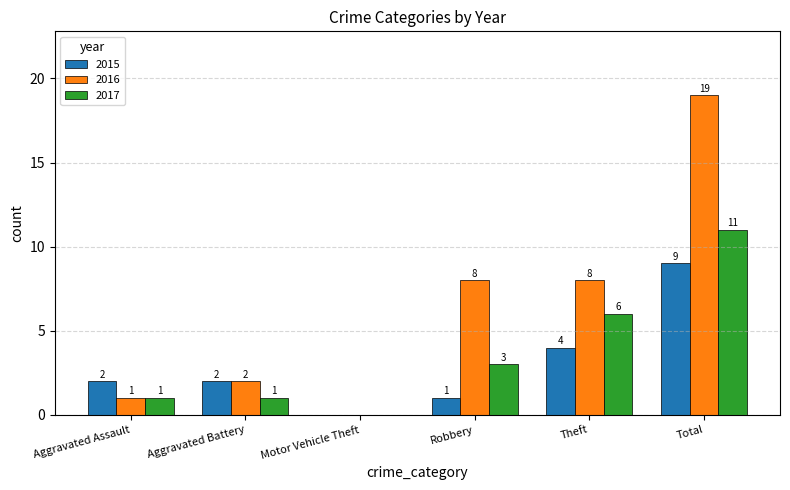

Read the 2015 value at Total.

9